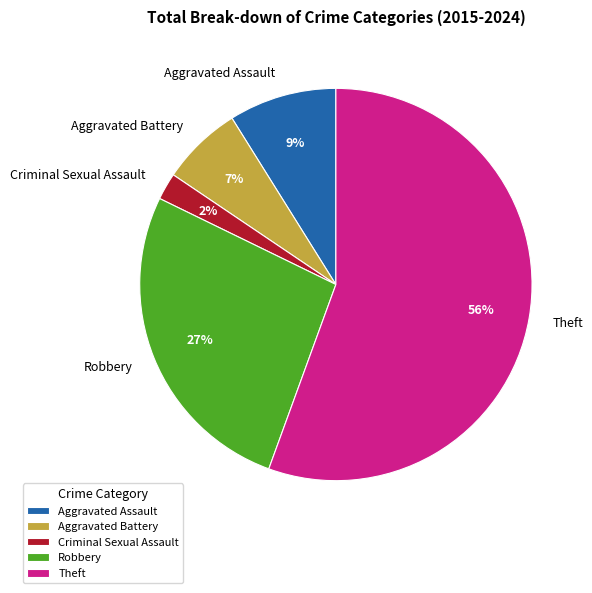

Rank the categories by value from lowest to highest.

Criminal Sexual Assault, Aggravated Battery, Aggravated Assault, Robbery, Theft